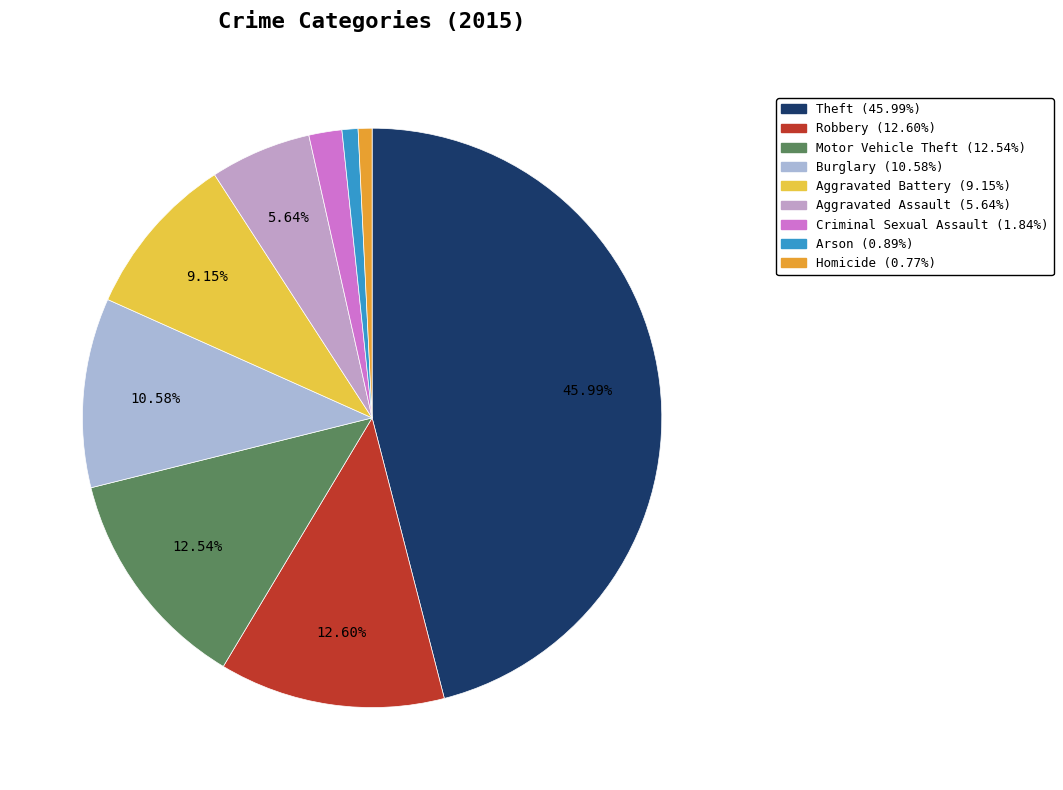

To the nearest percent, what portion does Motor Vehicle Theft represent?

13%